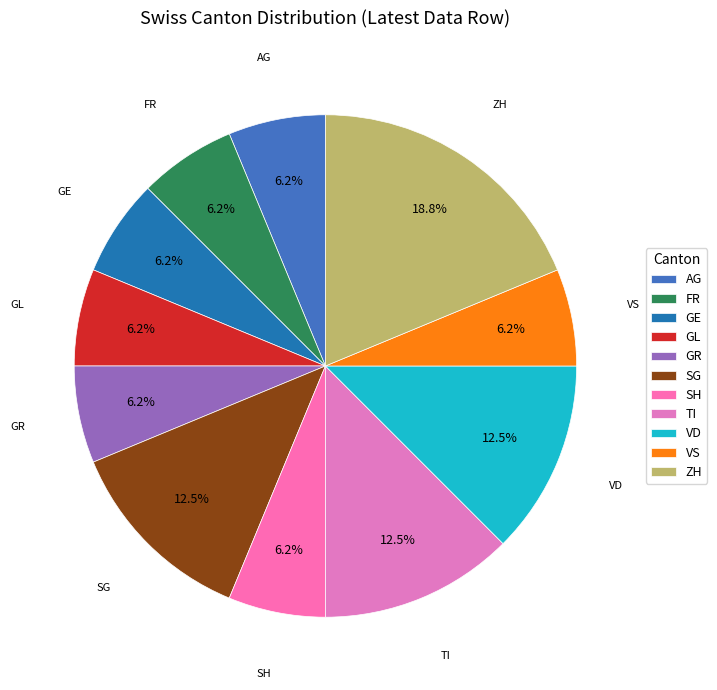

Is there any slice that represents more than half of the pie?

No